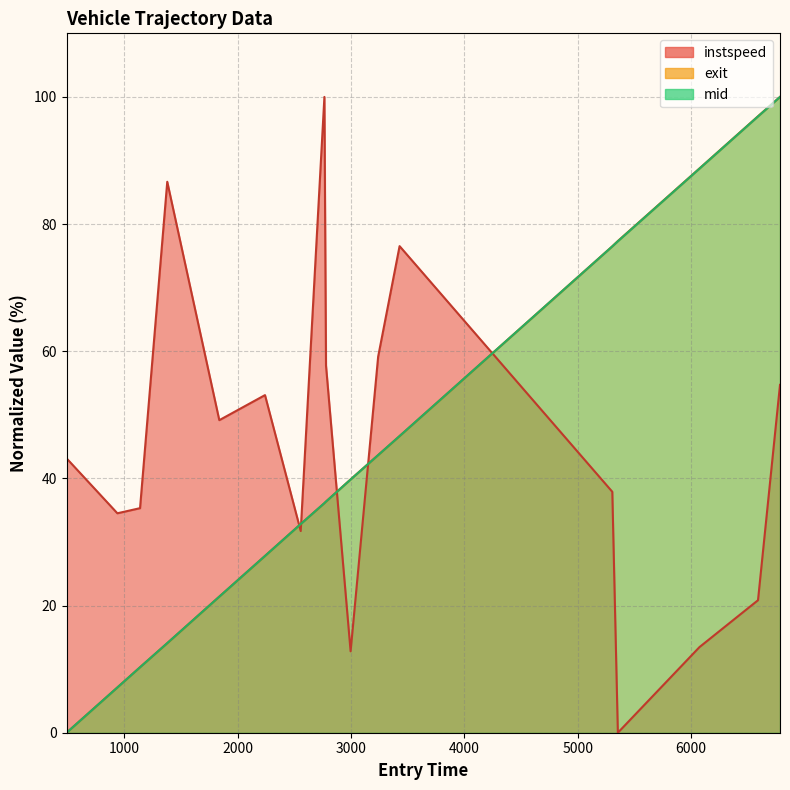

Which series has the largest total across all categories?

instspeed